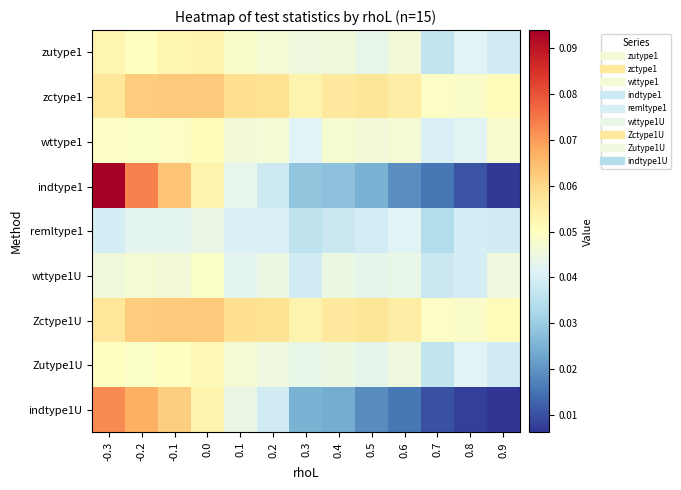

What is the total value across all series at 0.7?

0.3